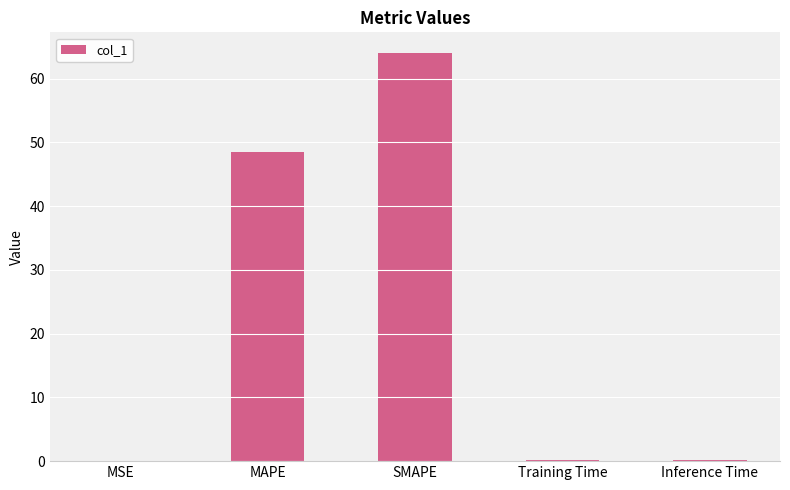

Where is the data nearest to the value 32?

MAPE